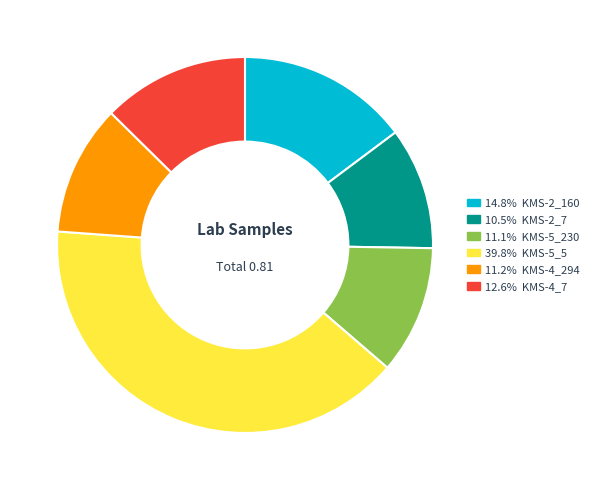

Does any single category account for the majority?

No